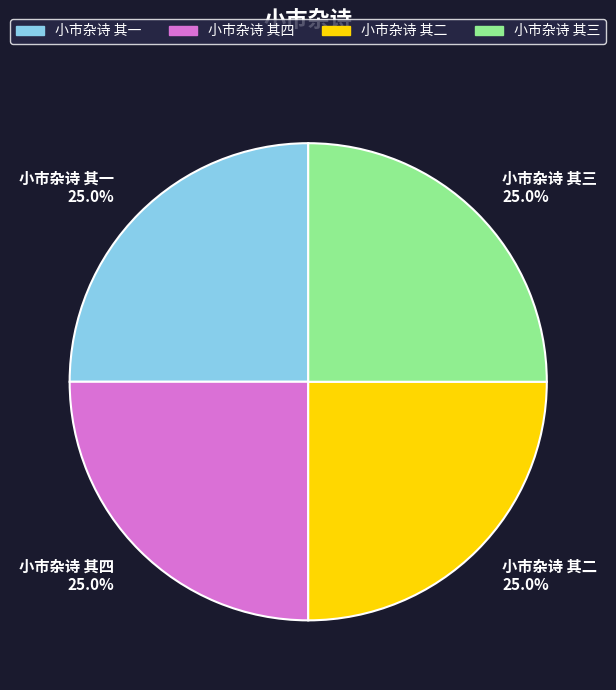

Is it true that 小市杂诗 其一 is 25% of the pie?

True